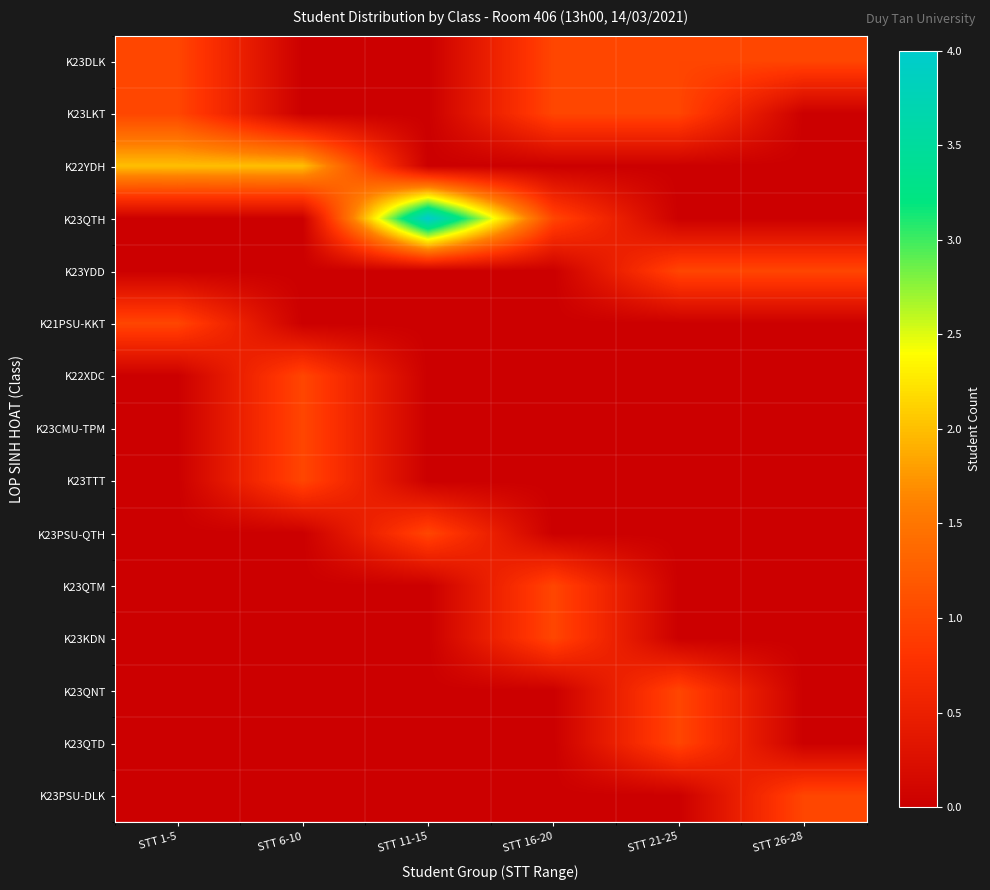

What is the maximum value shown in the chart?

4